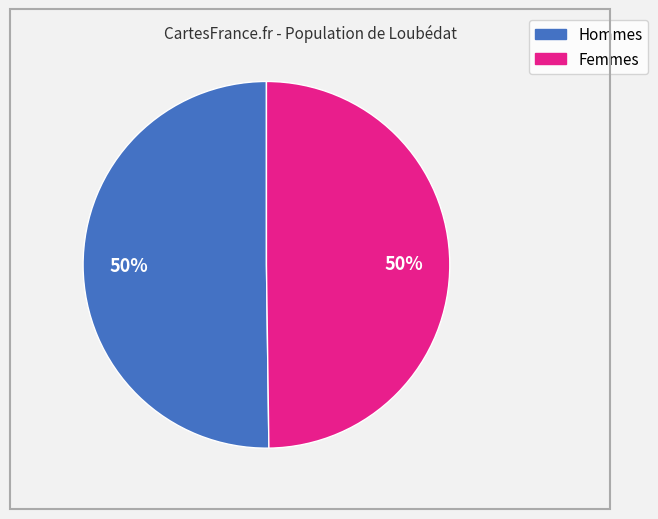

To the nearest percent, what is the average slice percentage?

50%